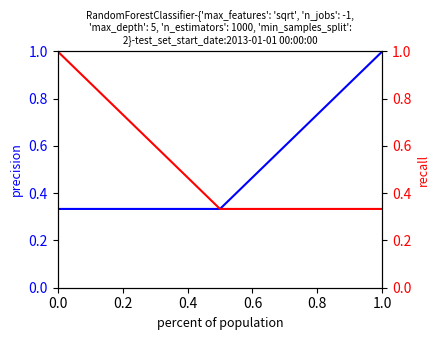

Which series has the widest spread of values?

precision